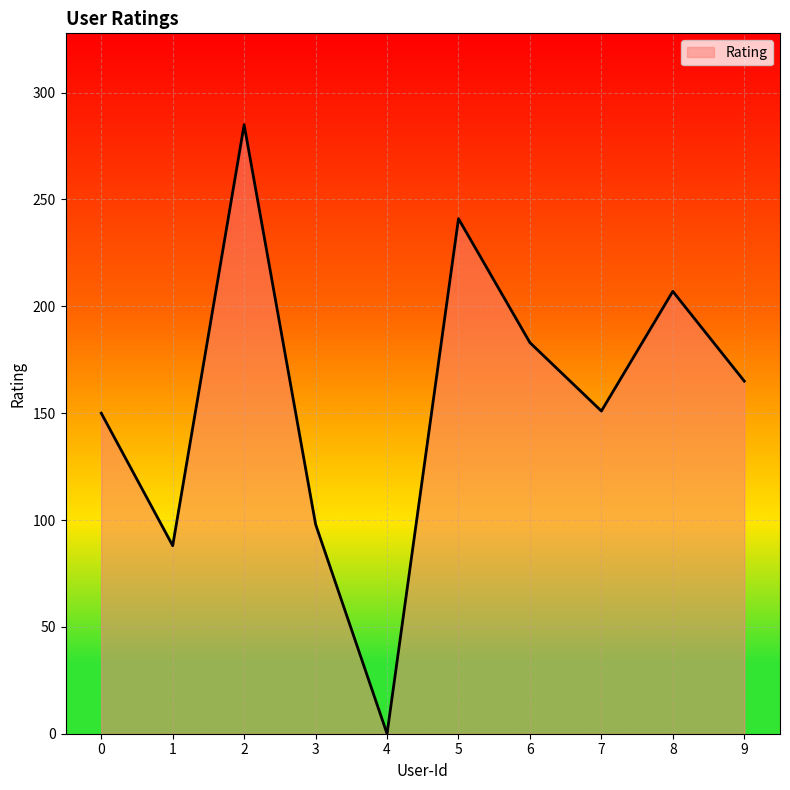

Does the chart have visible grid lines?

Yes